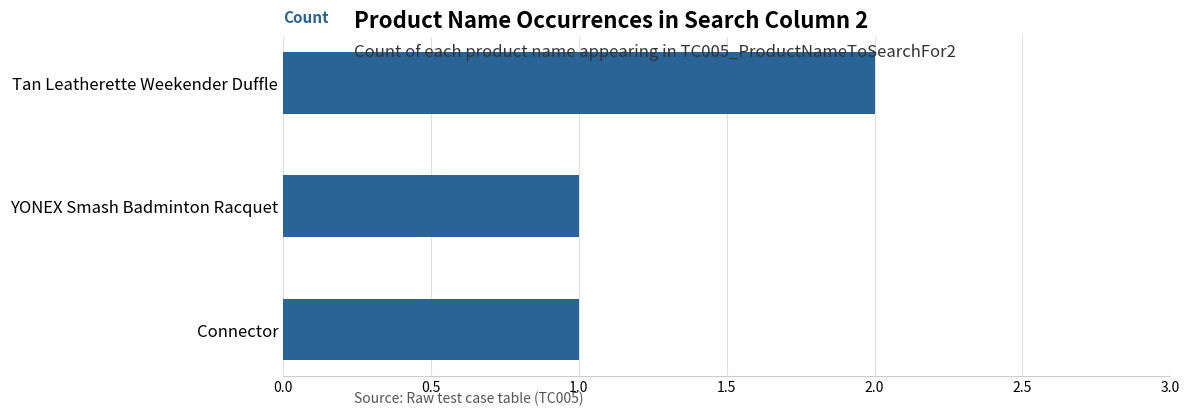

Is it true that the value at YONEX Smash Badminton Racquet is 1?

True